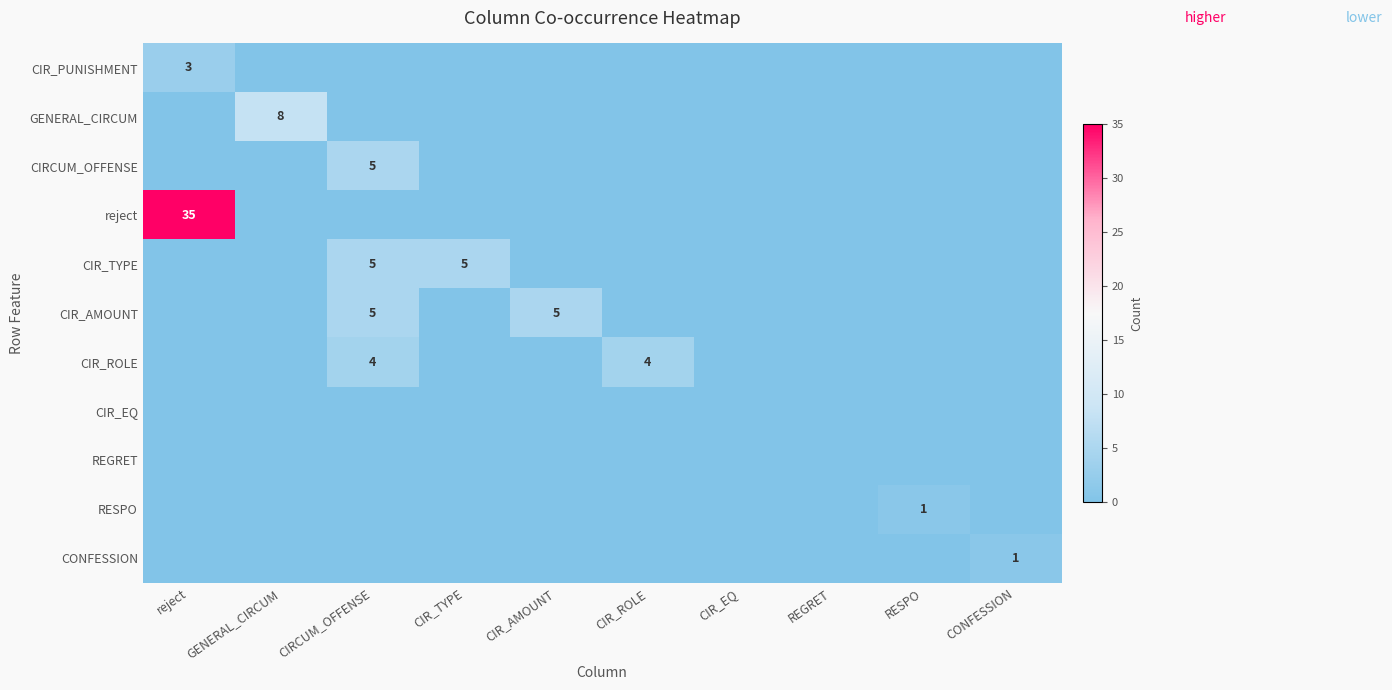

What is the total value across all series at CONFESSION?

1